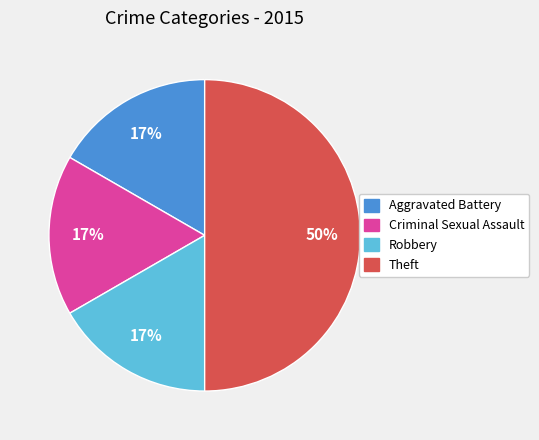

The Criminal Sexual Assault slice represents 2% of the pie. True or false?

False